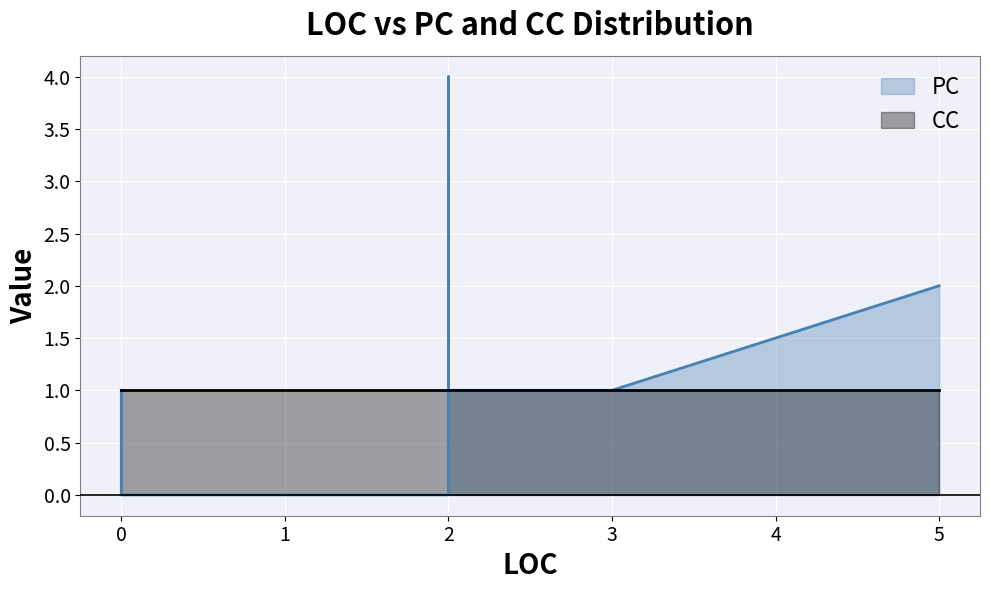

Does the chart display data point markers on the line(s)?

No